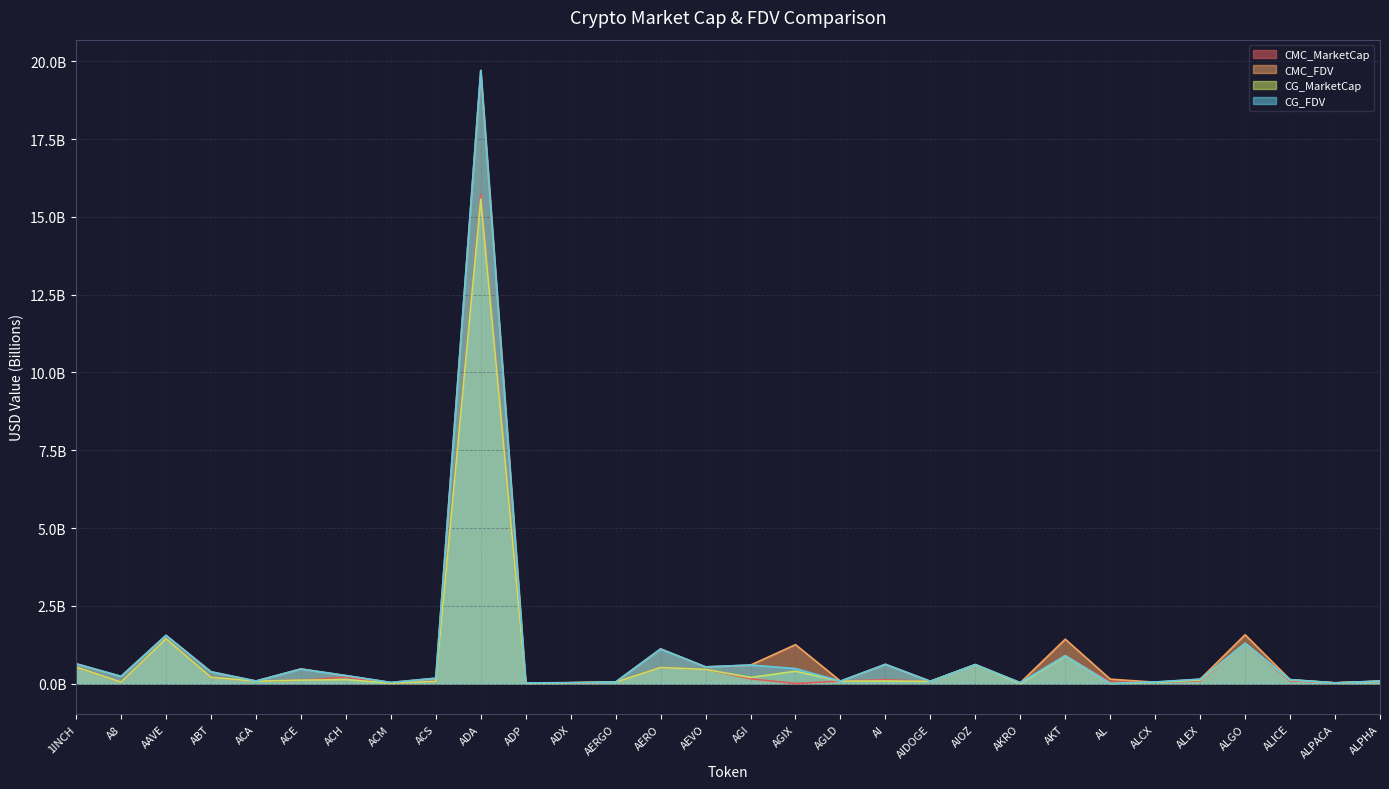

What is the sum of the CG_FDV values at ACS and AL?

0.2